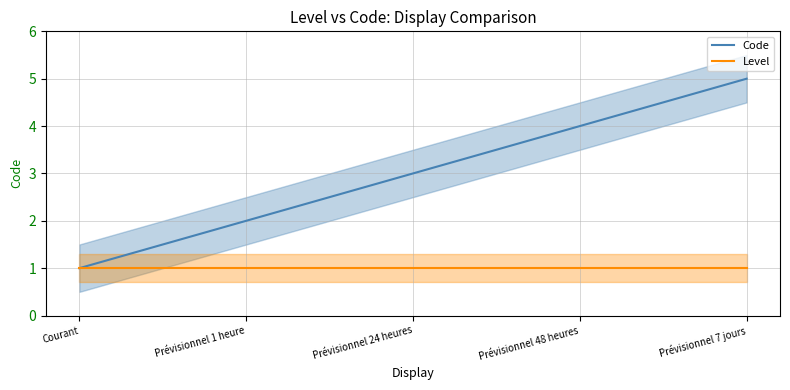

Reading left to right, what are all the values shown in this chart?

Code: 1	2	3	4	5
Level: 1	1	1	1	1